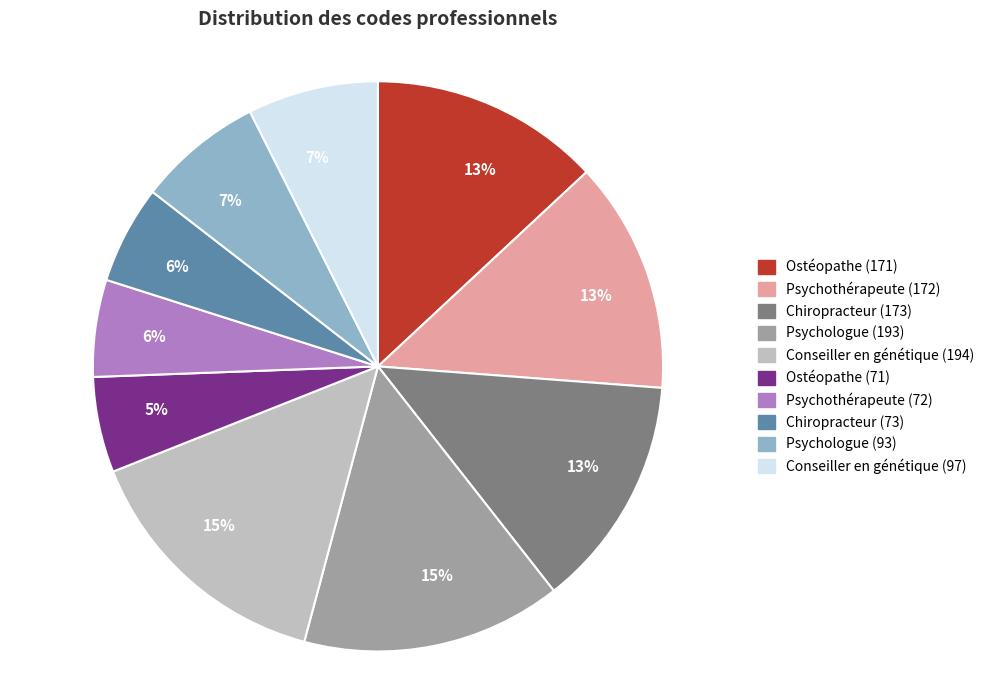

Is Psychologue (93) the majority of the pie?

No